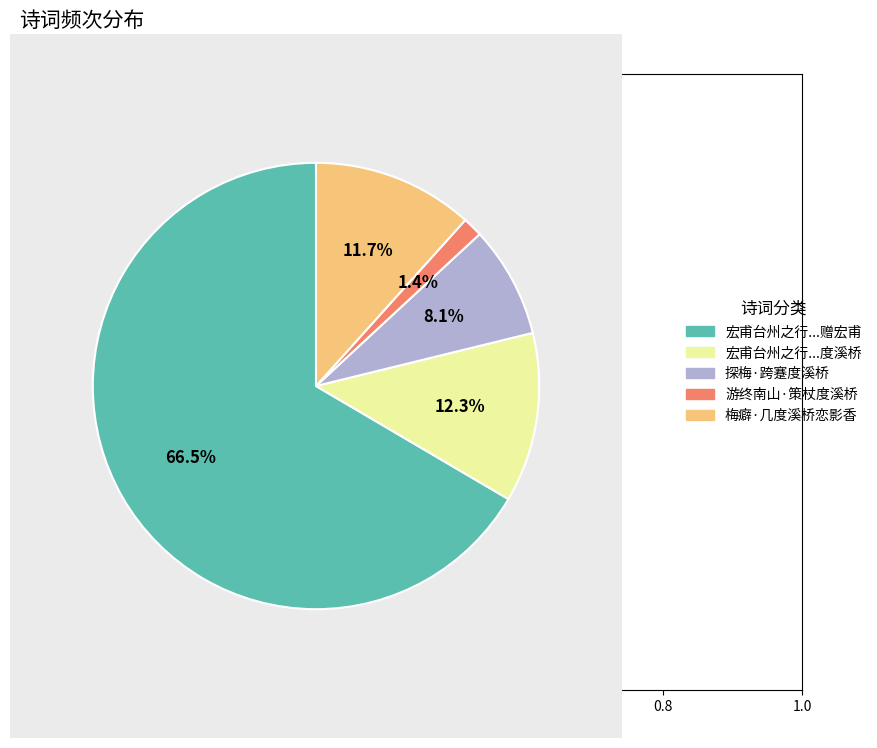

To the nearest percent, what is the difference between the 探梅·跨蹇度溪桥 and 梅癖·几度溪桥恋影香 slice percentages?

4%